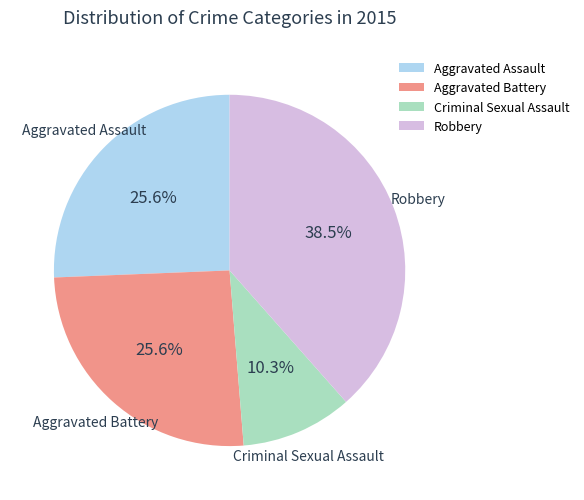

To the nearest percent, what portion does Aggravated Battery represent?

26%